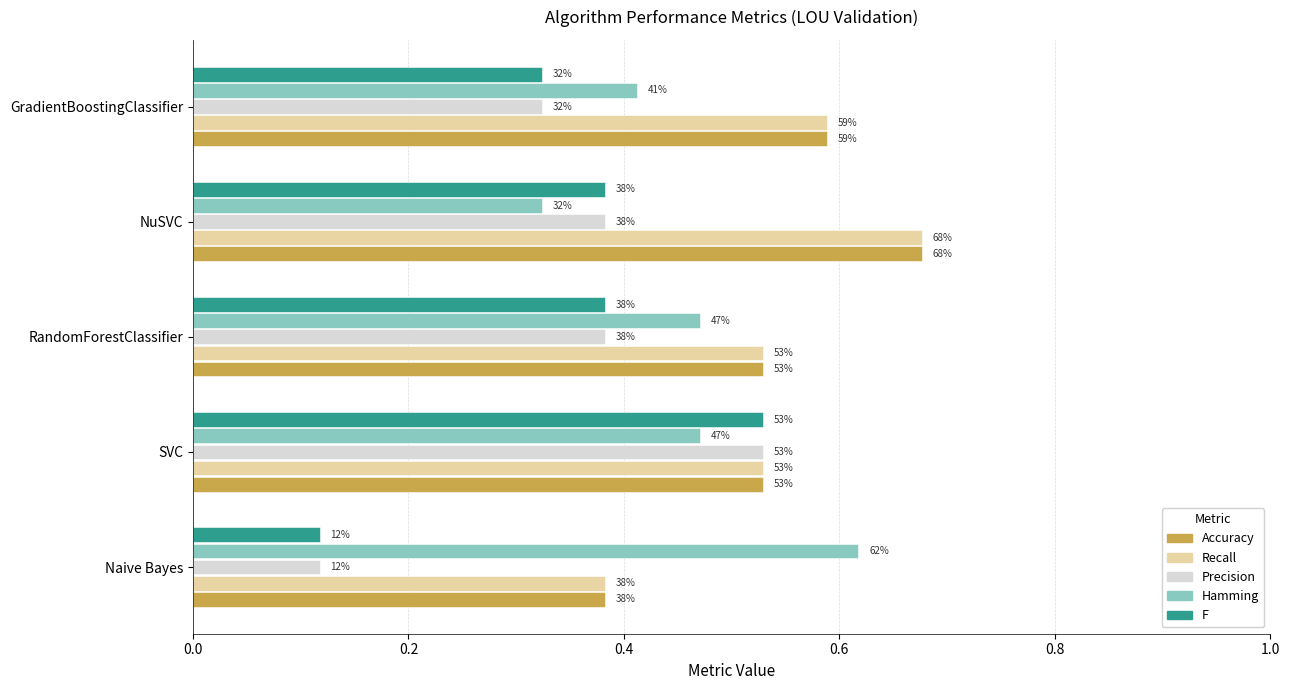

What is the minimum value for Accuracy?

0.4